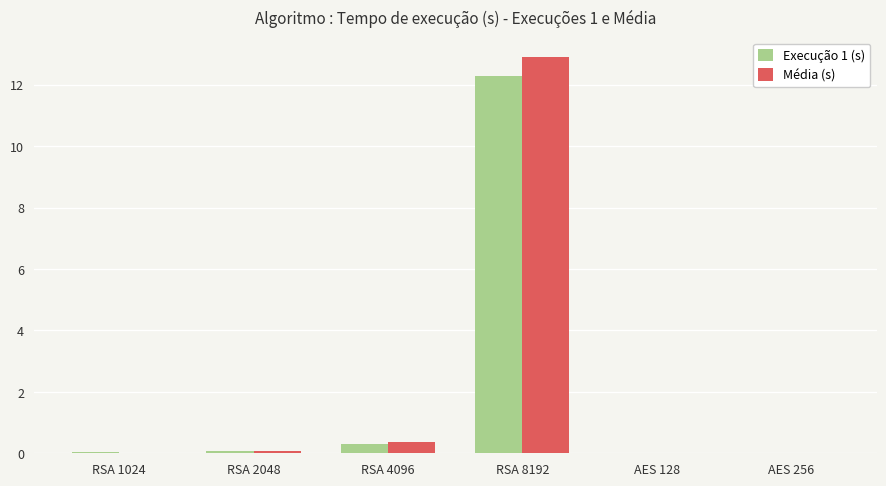

What is the sum of all Média (s) values?

13.4